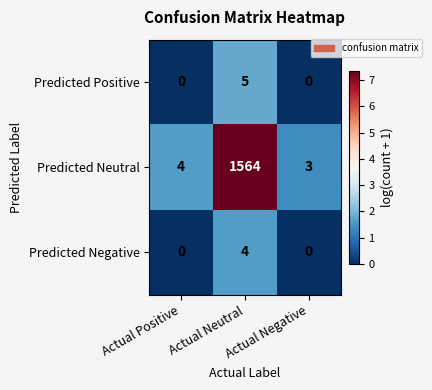

True or false: Predicted Positive has a value of 5 at Actual Neutral.

True